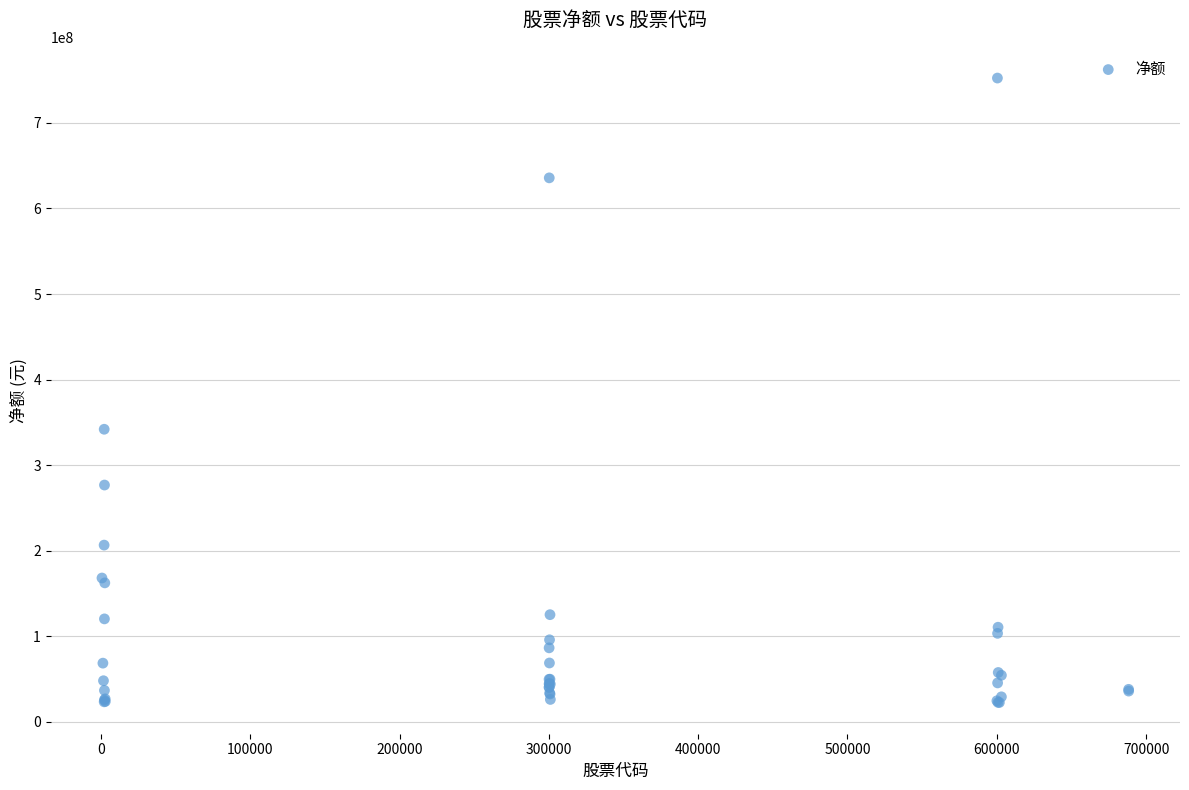

What Y value in the scatter plot is closest to 387533371?

341976594